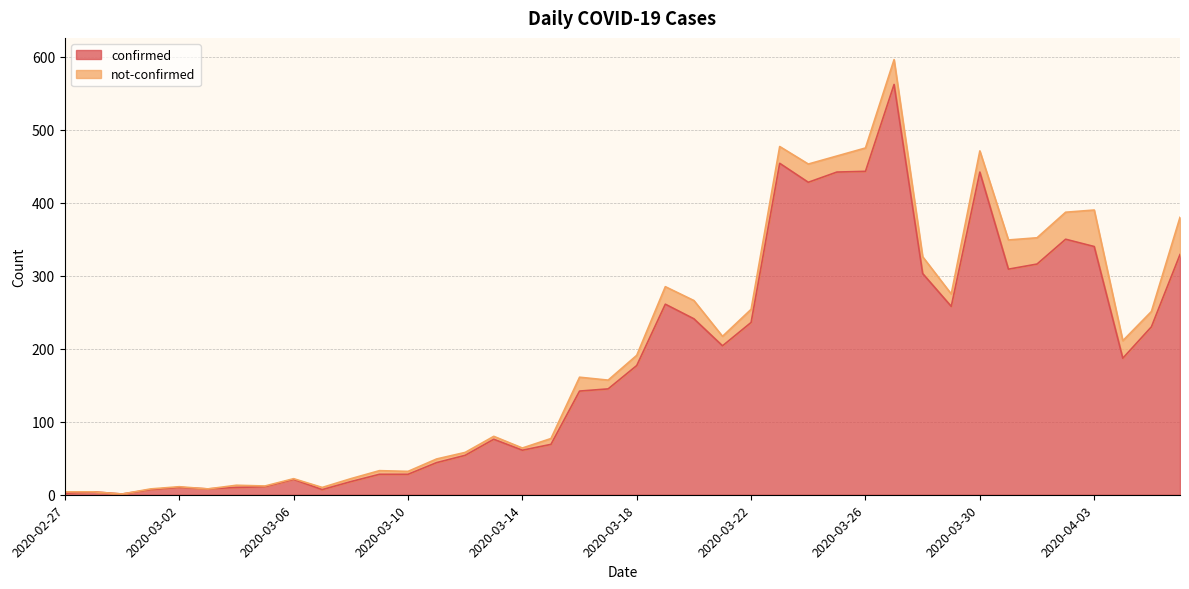

What is the value of the 34th point from the left?

309